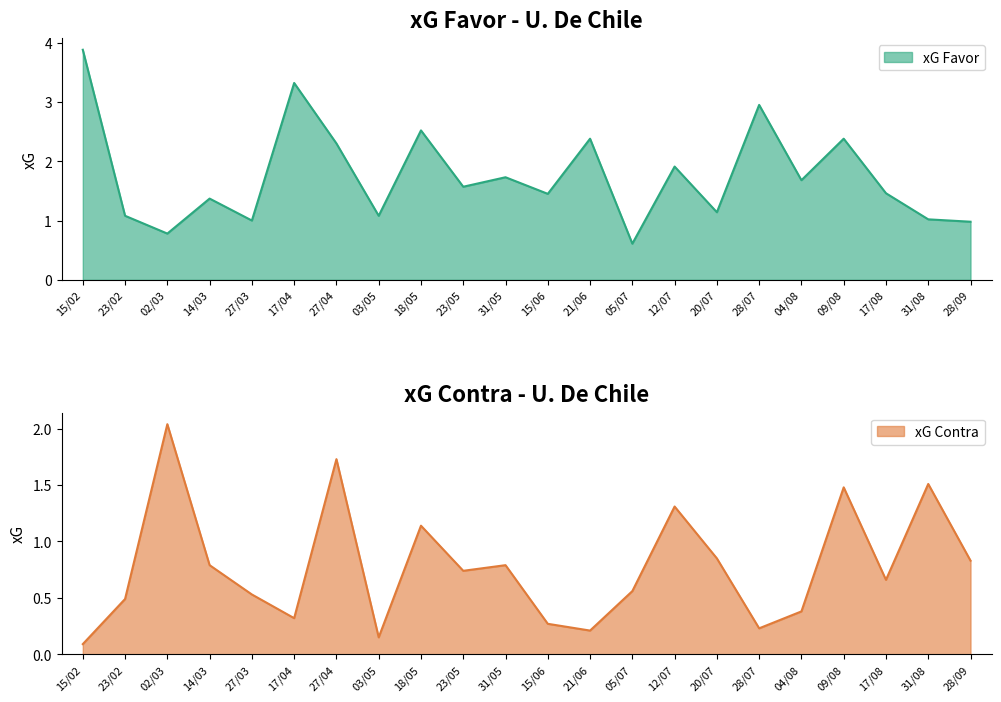

Reading left to right, extract all data points from this chart.

xG Favor: 15/02=3.9	23/02=1.1	02/03=0.8	14/03=1.4	27/03=1.0	17/04=3.3	27/04=2.3	03/05=1.1	18/05=2.5	23/05=1.6	31/05=1.7	15/06=1.4	21/06=2.4	05/07=0.6	12/07=1.9	20/07=1.1	28/07=3.0	04/08=1.7	09/08=2.4	17/08=1.5	31/08=1.0	28/09=1.0
xG Contra: 15/02=0.1	23/02=0.5	02/03=2.0	14/03=0.8	27/03=0.5	17/04=0.3	27/04=1.7	03/05=0.1	18/05=1.1	23/05=0.7	31/05=0.8	15/06=0.3	21/06=0.2	05/07=0.6	12/07=1.3	20/07=0.8	28/07=0.2	04/08=0.4	09/08=1.5	17/08=0.7	31/08=1.5	28/09=0.8